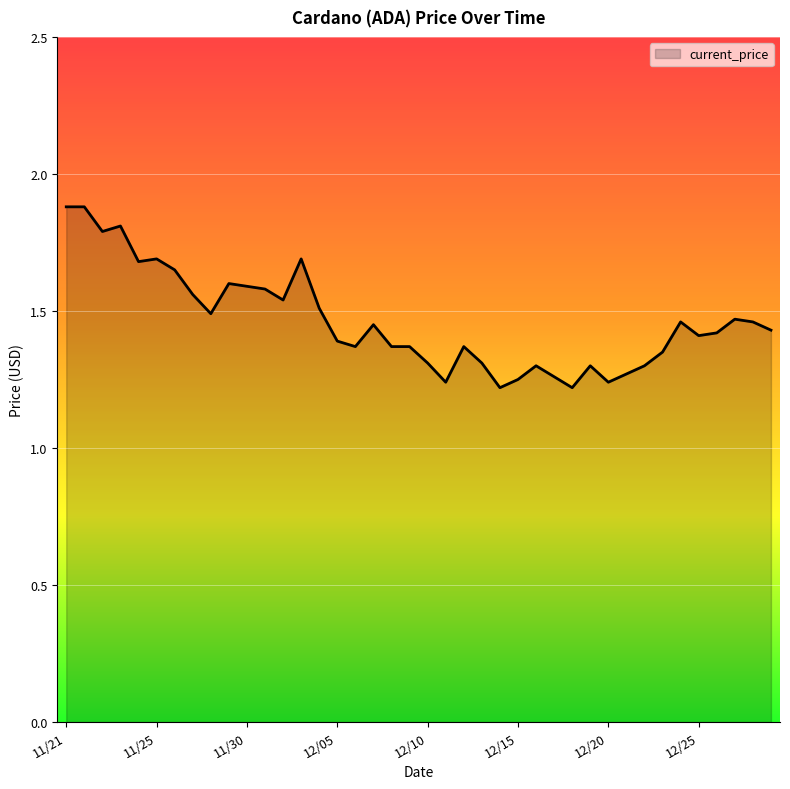

What is the maximum value shown in the chart?

1.9